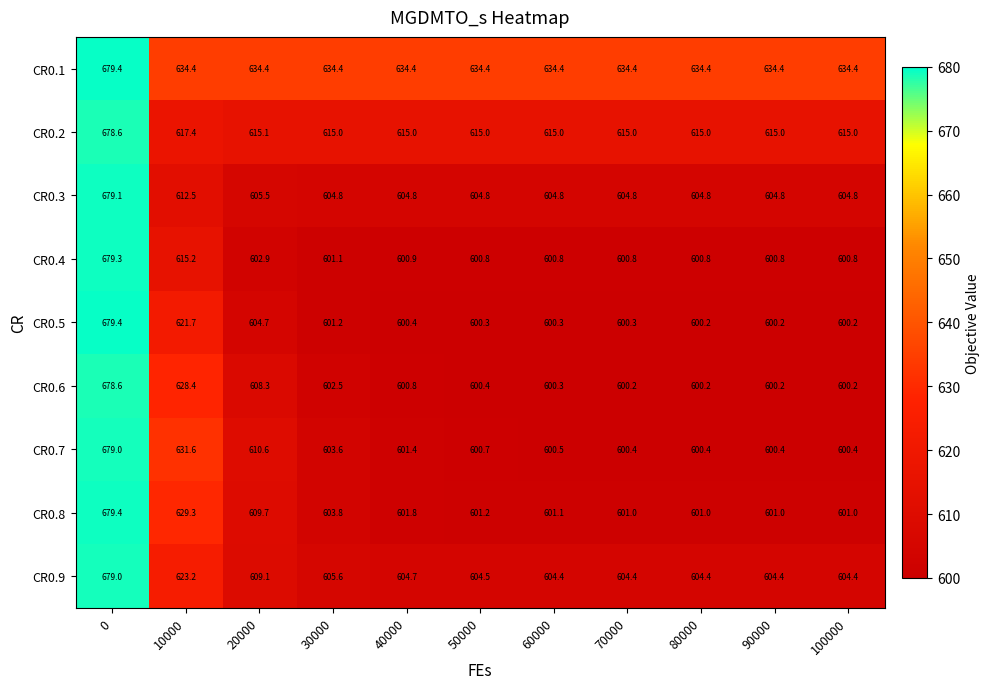

Read the CR0.5 value at 40000.

600.4